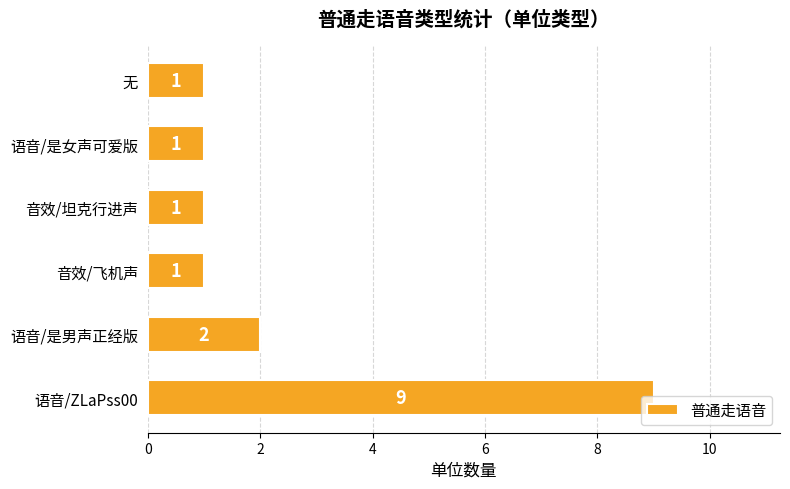

Which has a higher value, 语音/是男声正经版 or 音效/坦克行进声?

语音/是男声正经版